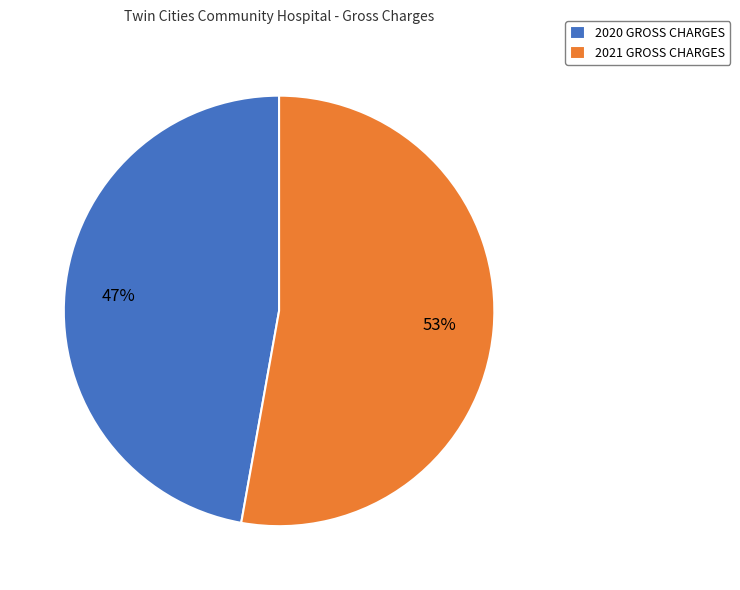

How many segments does this pie chart have?

2